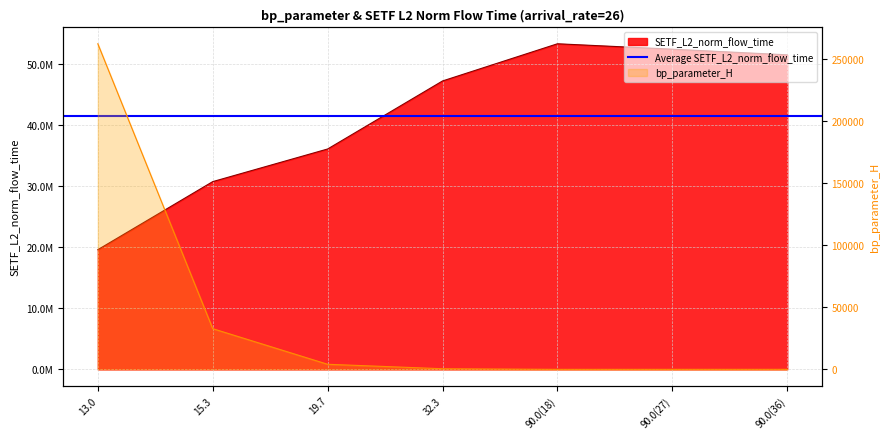

Rank the series by their maximum value, from lowest to highest.

bp_parameter_H, SETF_L2_norm_flow_time